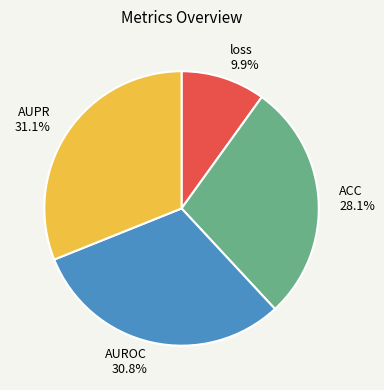

Does AUROC represent more than half of the total?

No